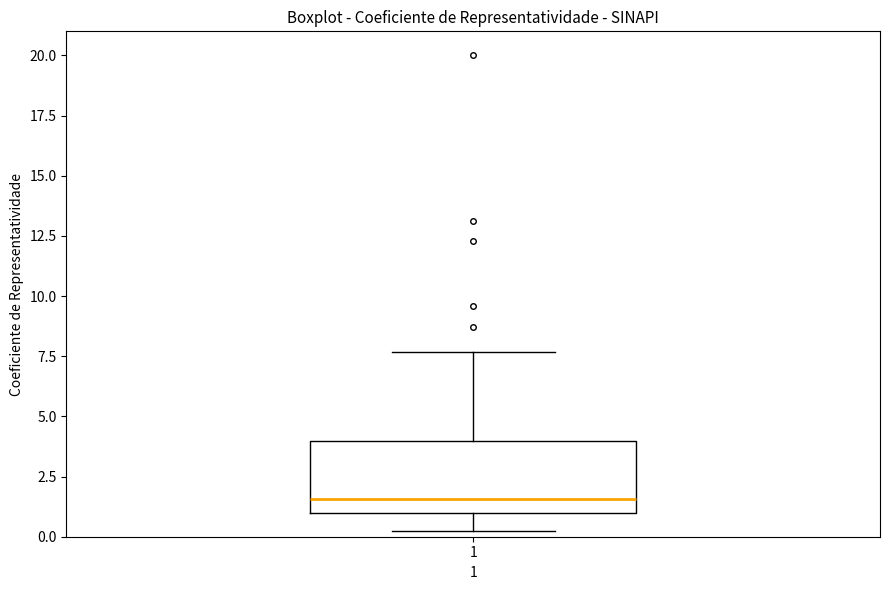

Read this box plot against the y-axis: the position of the median line, the range covered by the box, and the ends of both whiskers. The values are not printed on the chart, so give them approximately, as read against the axis.

median 1.5, box 1.0 to 4.0, whiskers 0.0 to 7.5